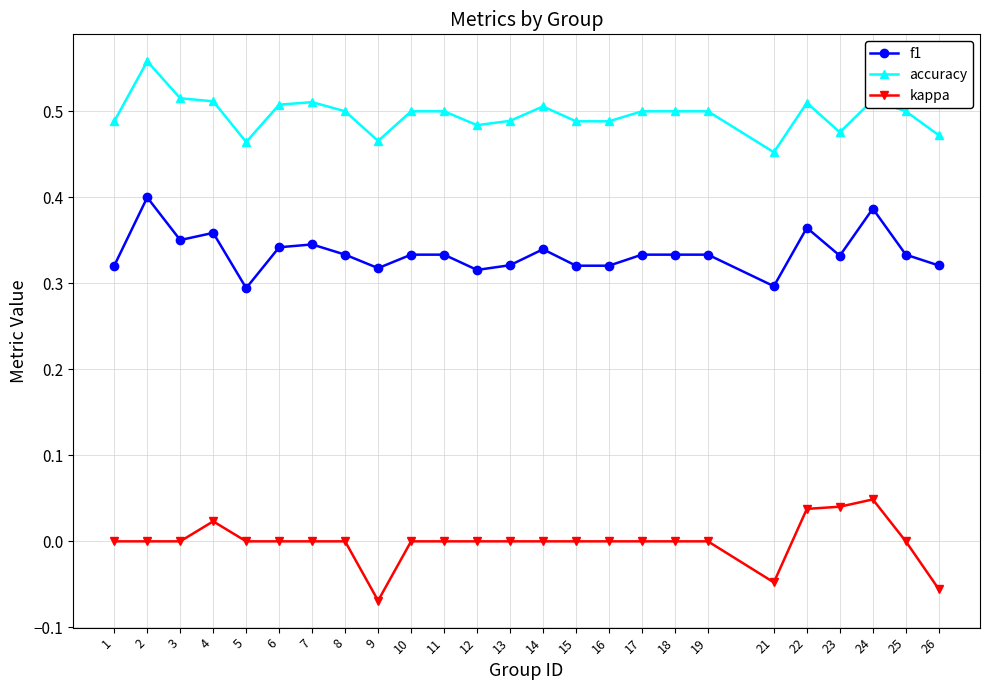

List the series in order of their overall mean, highest first.

accuracy, f1, kappa